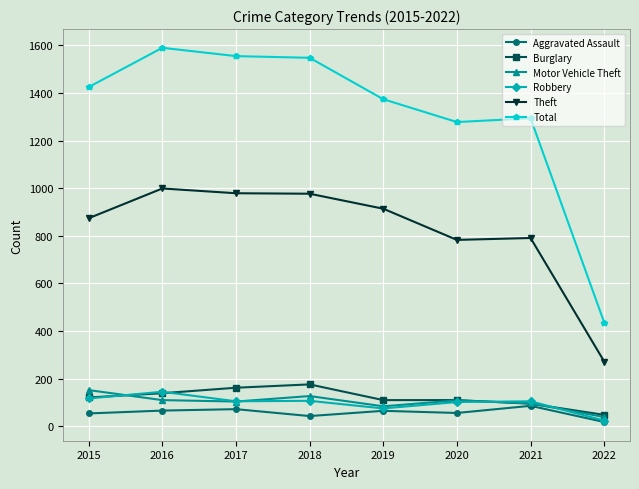

What is the spread (max minus min) of values at 2016?

1524